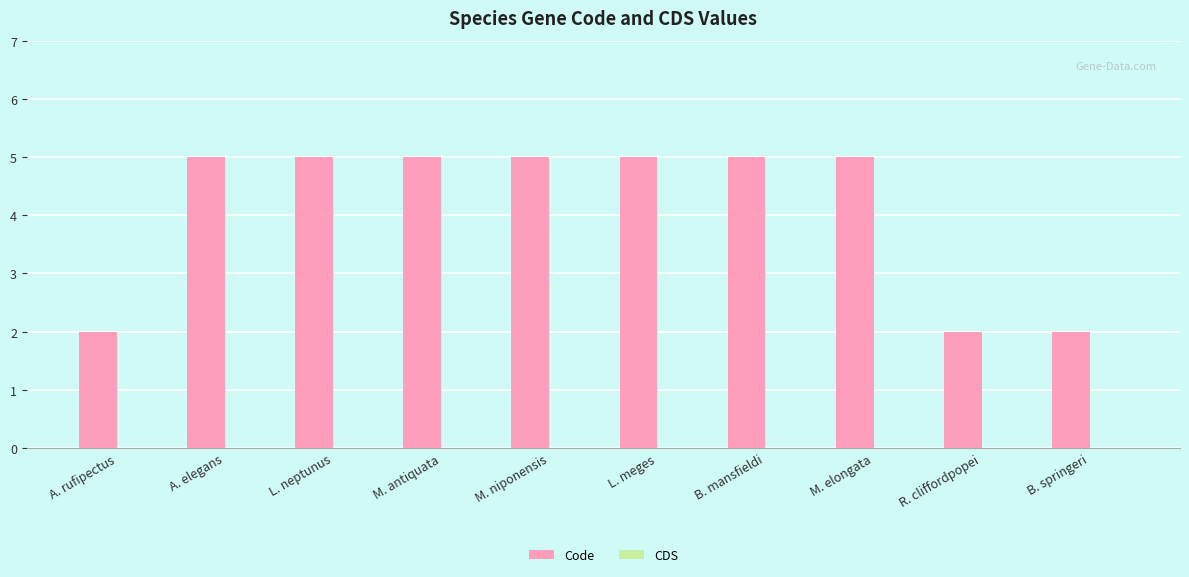

What is the label of the 5th bar from the left?

M. niponensis